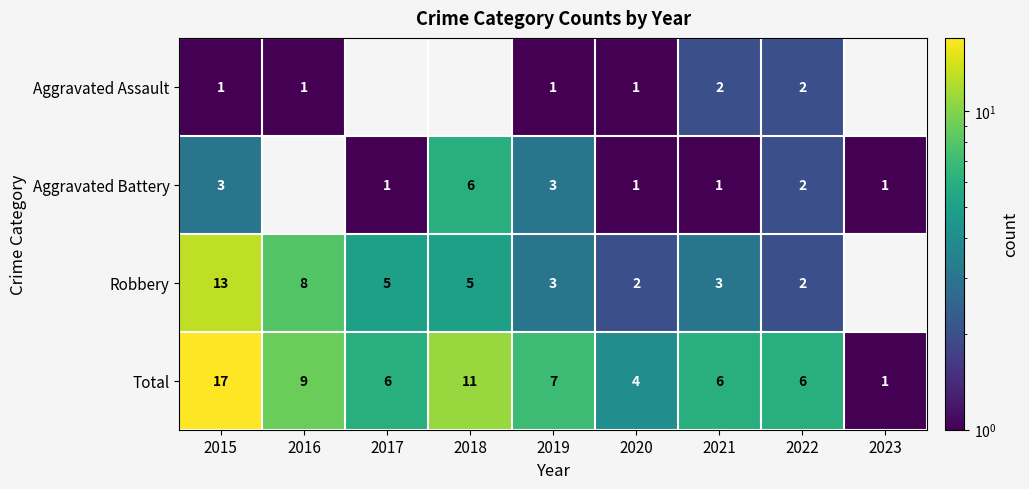

At which category is the sum across all series the highest?

2015